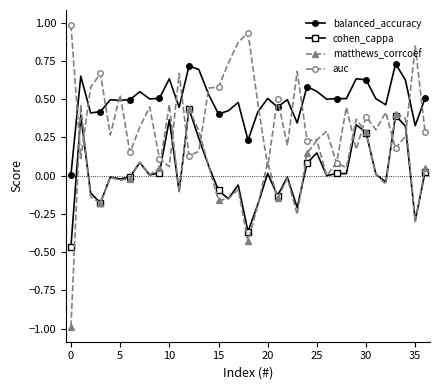

Which series has the largest range (max minus min)?

matthews_corrcoef